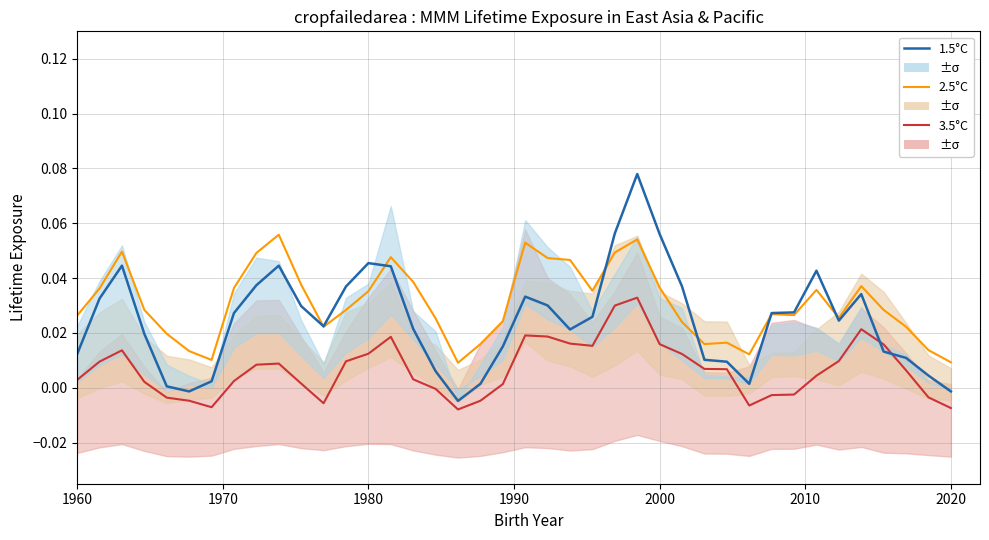

Reading left to right, transcribe all the data shown in this chart.

3.5°C: 0.0	0.0	0.0	0.0	-0.0	-0.0	-0.0	0.0	0.0	0.0	0.0	-0.0	0.0	0.0	0.0	0.0	-0.0	-0.0	-0.0	0.0	0.0	0.0	0.0	0.0	0.0	0.0	0.0	0.0	0.0	0.0	-0.0	-0.0	-0.0	0.0	0.0	0.0	0.0	0.0	-0.0	-0.0
2.5°C: 0.0	0.0	0.0	0.0	0.0	0.0	0.0	0.0	0.0	0.1	0.0	0.0	0.0	0.0	0.0	0.0	0.0	0.0	0.0	0.0	0.1	0.0	0.0	0.0	0.0	0.1	0.0	0.0	0.0	0.0	0.0	0.0	0.0	0.0	0.0	0.0	0.0	0.0	0.0	0.0
1.5°C: 0.0	0.0	0.0	0.0	0.0	-0.0	0.0	0.0	0.0	0.0	0.0	0.0	0.0	0.0	0.0	0.0	0.0	-0.0	0.0	0.0	0.0	0.0	0.0	0.0	0.1	0.1	0.1	0.0	0.0	0.0	0.0	0.0	0.0	0.0	0.0	0.0	0.0	0.0	0.0	-0.0